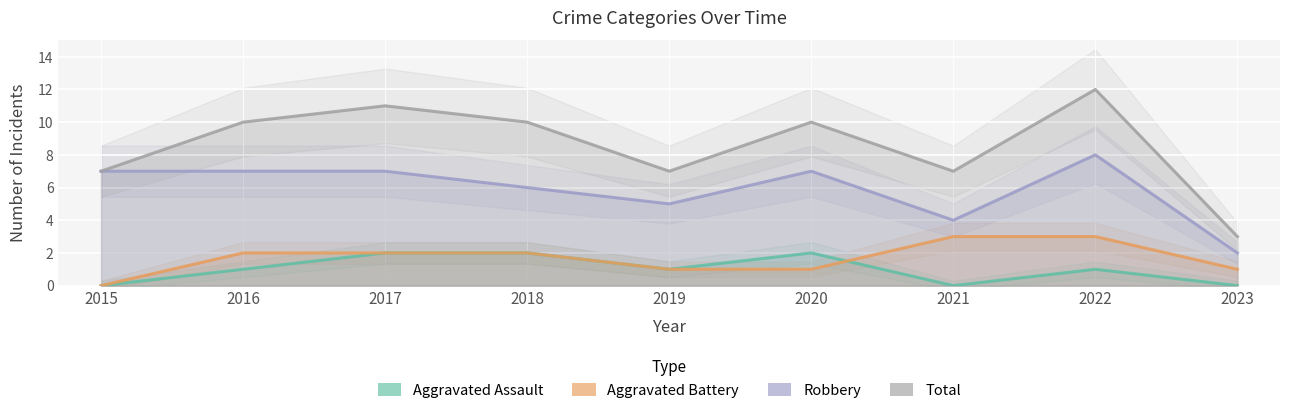

What are all the series names shown in the legend?

Aggravated Assault, Aggravated Battery, Robbery, Total